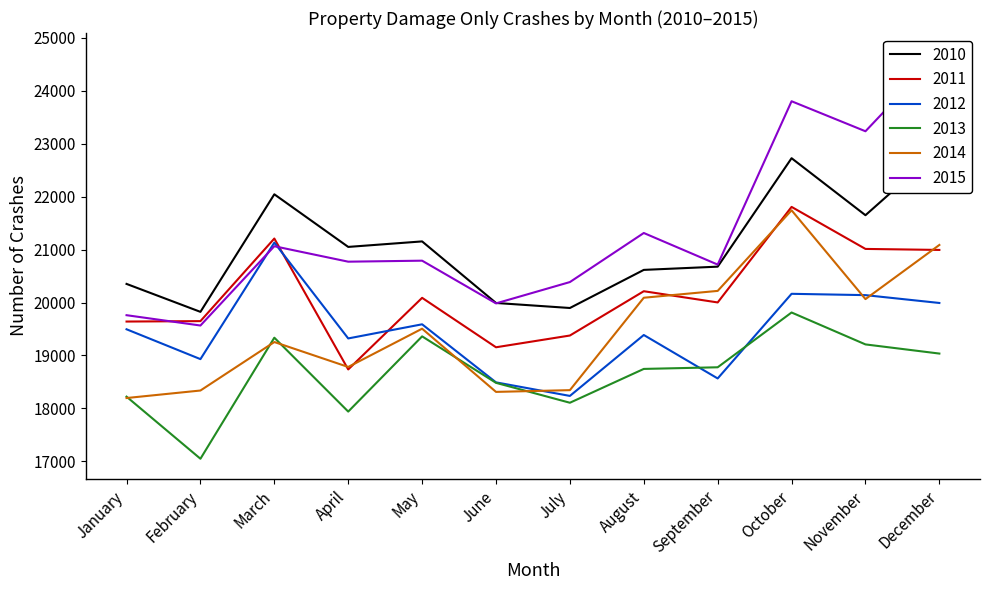

Reading left to right, transcribe all the data shown in this chart.

2010: January=20352	February=19824	March=22045	April=21051	May=21155	June=19992	July=19897	August=20617	September=20678	October=22727	November=21650	December=22888
2011: January=19641	February=19649	March=21209	April=18736	May=20089	June=19155	July=19377	August=20214	September=20002	October=21807	November=21013	December=20994
2012: January=19495	February=18931	March=21132	April=19322	May=19589	June=18492	July=18236	August=19387	September=18566	October=20165	November=20140	December=19992
2013: January=18222	February=17049	March=19336	April=17940	May=19361	June=18483	July=18107	August=18746	September=18777	October=19812	November=19209	December=19036
2014: January=18196	February=18338	March=19254	April=18783	May=19506	June=18312	July=18345	August=20091	September=20220	October=21743	November=20065	December=21088
2015: January=19761	February=19566	March=21064	April=20772	May=20791	June=19984	July=20387	August=21314	September=20717	October=23803	November=23236	December=24709